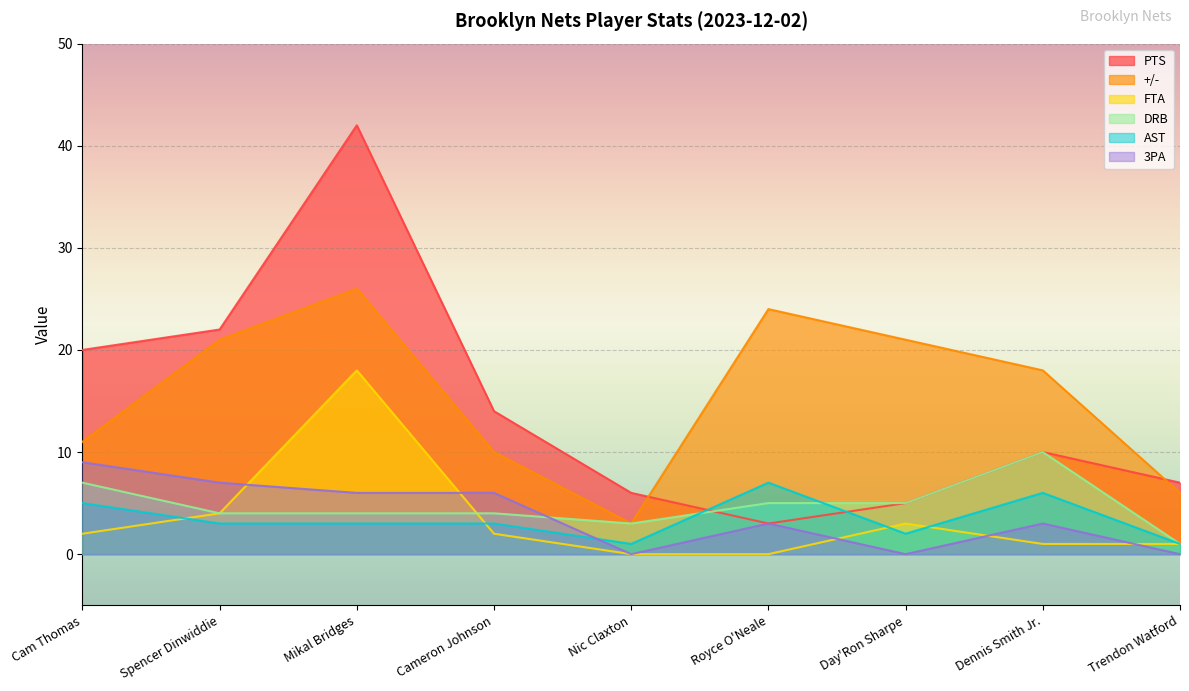

True or false: 3PA and PTS intersect in this chart.

False